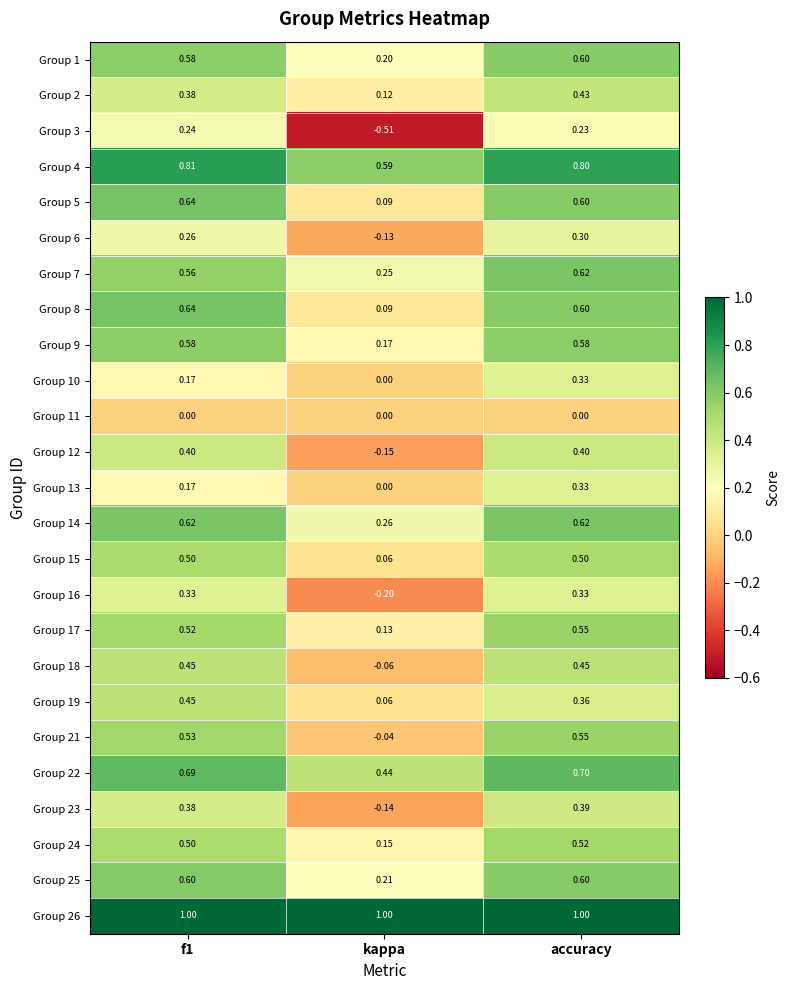

Where is Group 4 nearest to the value 0?

kappa